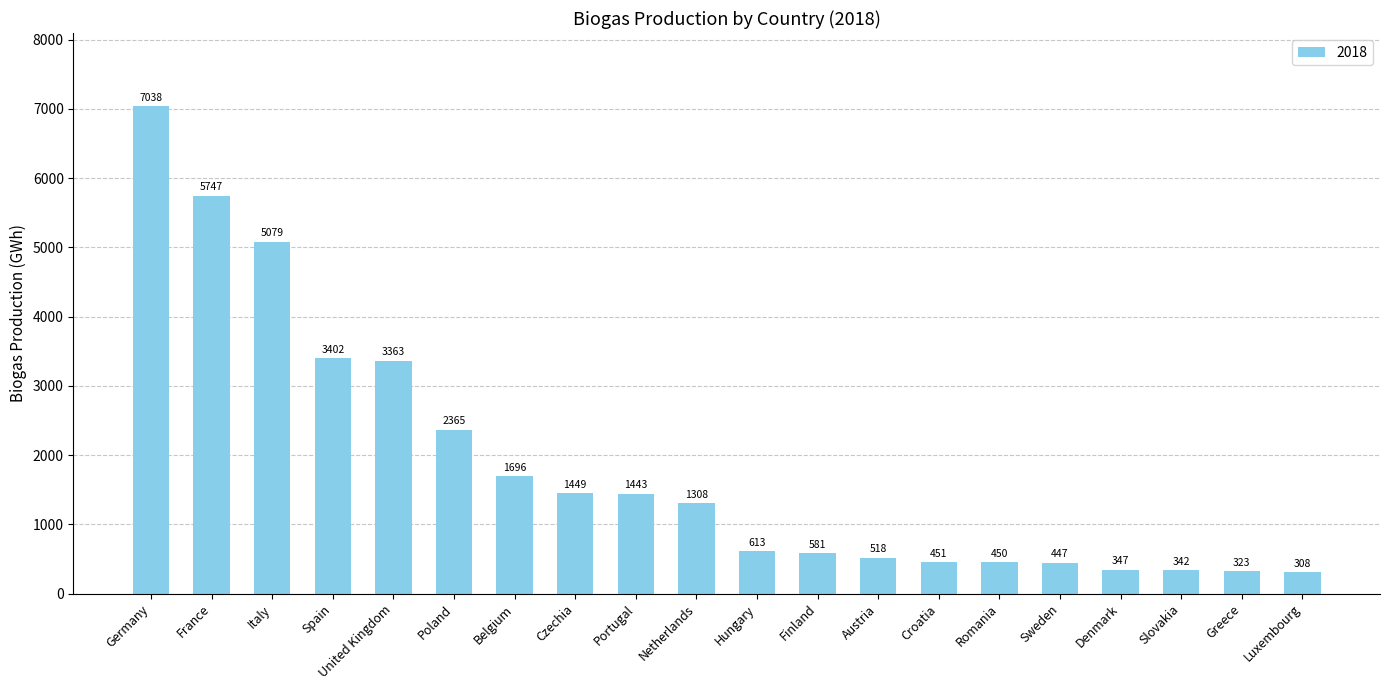

Approximately how many times larger is the value at United Kingdom compared to Netherlands?

2.6